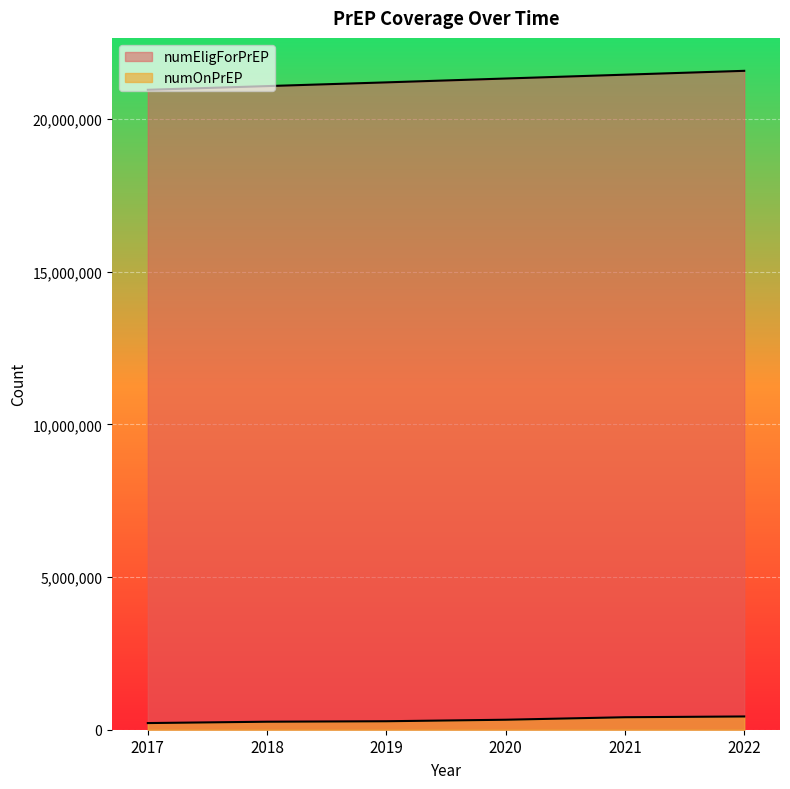

At which category is the sum across all series the highest?

2022